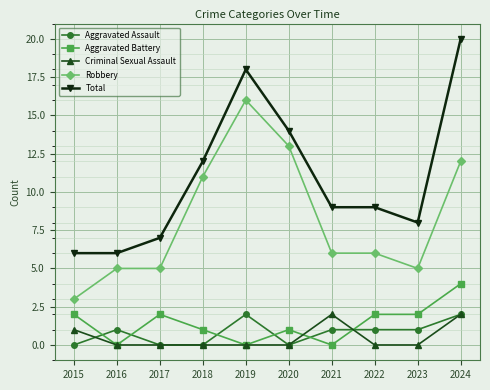

What is the sum of the Total values at 2016 and 2021?

15